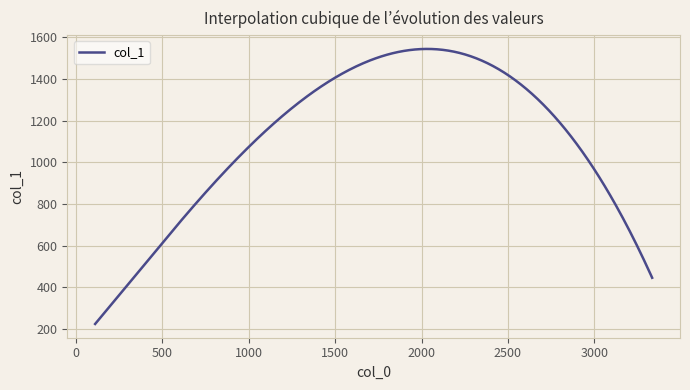

Is this an area chart (filled region under the line)?

No